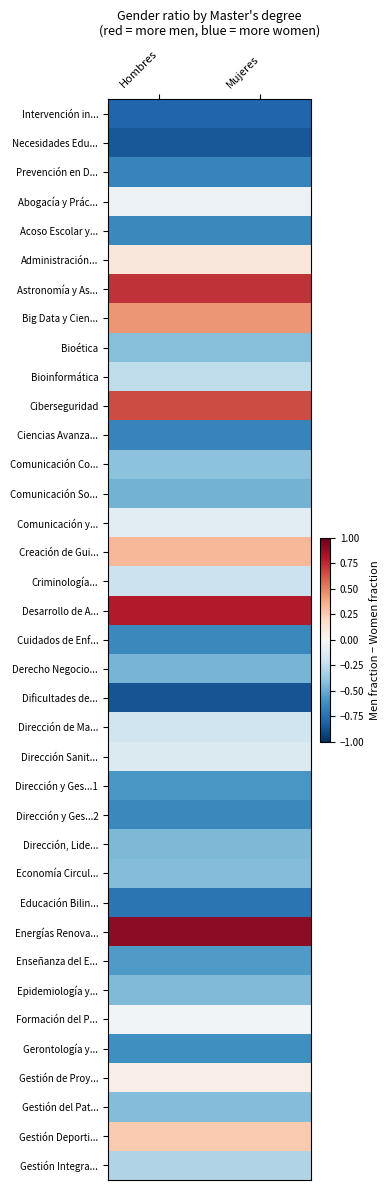

Reading right to left, what are all the values shown in this chart?

Intervención in...: Mujeres=-0.8	Hombres=-0.8
Necesidades Edu...: Mujeres=-0.8	Hombres=-0.8
Prevención en D...: Mujeres=-0.7	Hombres=-0.7
Abogacía y Prác...: Mujeres=-0.1	Hombres=-0.1
Acoso Escolar y...: Mujeres=-0.6	Hombres=-0.6
Administración...: Mujeres=0.1	Hombres=0.1
Astronomía y As...: Mujeres=0.7	Hombres=0.7
Big Data y Cien...: Mujeres=0.4	Hombres=0.4
Bioética: Mujeres=-0.4	Hombres=-0.4
Bioinformática: Mujeres=-0.3	Hombres=-0.3
Ciberseguridad: Mujeres=0.6	Hombres=0.6
Ciencias Avanza...: Mujeres=-0.7	Hombres=-0.7
Comunicación Co...: Mujeres=-0.4	Hombres=-0.4
Comunicación So...: Mujeres=-0.5	Hombres=-0.5
Comunicación y...: Mujeres=-0.1	Hombres=-0.1
Creación de Gui...: Mujeres=0.3	Hombres=0.3
Criminología...: Mujeres=-0.2	Hombres=-0.2
Desarrollo de A...: Mujeres=0.8	Hombres=0.8
Cuidados de Enf...: Mujeres=-0.6	Hombres=-0.6
Derecho Negocio...: Mujeres=-0.5	Hombres=-0.5
Dificultades de...: Mujeres=-0.9	Hombres=-0.9
Dirección de Ma...: Mujeres=-0.2	Hombres=-0.2
Dirección Sanit...: Mujeres=-0.1	Hombres=-0.1
Dirección y Ges...1: Mujeres=-0.6	Hombres=-0.6
Dirección y Ges...2: Mujeres=-0.6	Hombres=-0.6
Dirección, Lide...: Mujeres=-0.5	Hombres=-0.5
Economía Circul...: Mujeres=-0.4	Hombres=-0.4
Educación Bilin...: Mujeres=-0.7	Hombres=-0.7
Energías Renova...: Mujeres=0.9	Hombres=0.9
Enseñanza del E...: Mujeres=-0.6	Hombres=-0.6
Epidemiología y...: Mujeres=-0.4	Hombres=-0.4
Formación del P...: Mujeres=-0.0	Hombres=-0.0
Gerontología y...: Mujeres=-0.6	Hombres=-0.6
Gestión de Proy...: Mujeres=0.1	Hombres=0.1
Gestión del Pat...: Mujeres=-0.4	Hombres=-0.4
Gestión Deporti...: Mujeres=0.3	Hombres=0.3
Gestión Integra...: Mujeres=-0.3	Hombres=-0.3